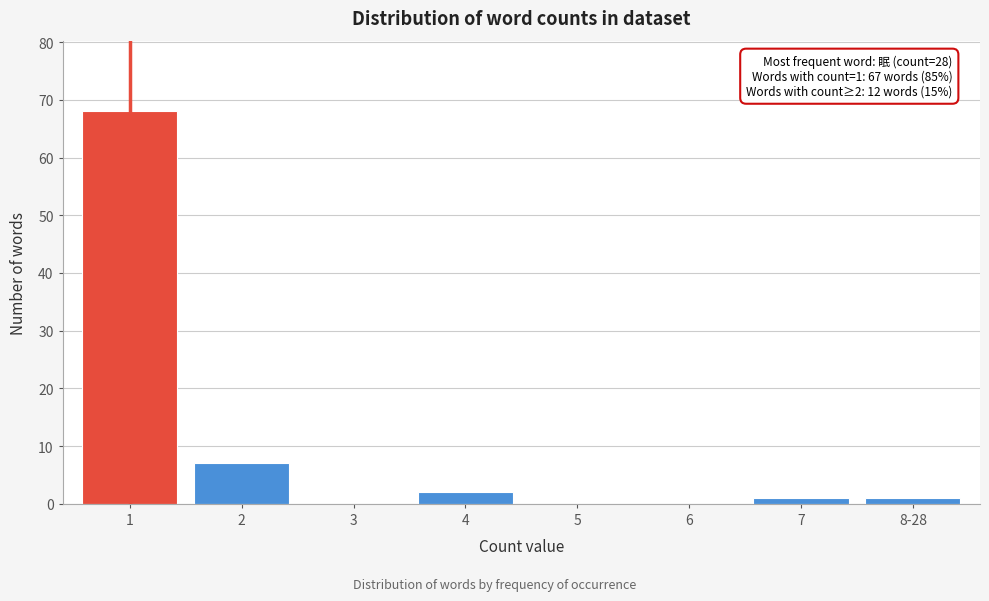

Reading left to right, transcribe all the data shown in this chart.

1=68	2=7	3=0	4=2	5=0	6=0	7=1	8-28=1